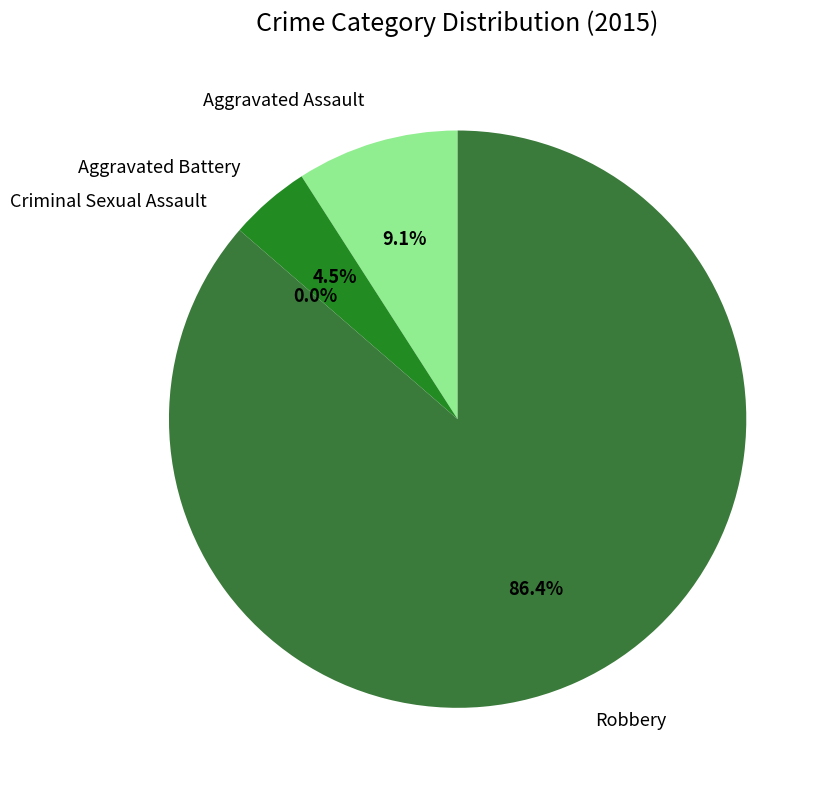

To the nearest percent, what portion does Robbery represent?

86%